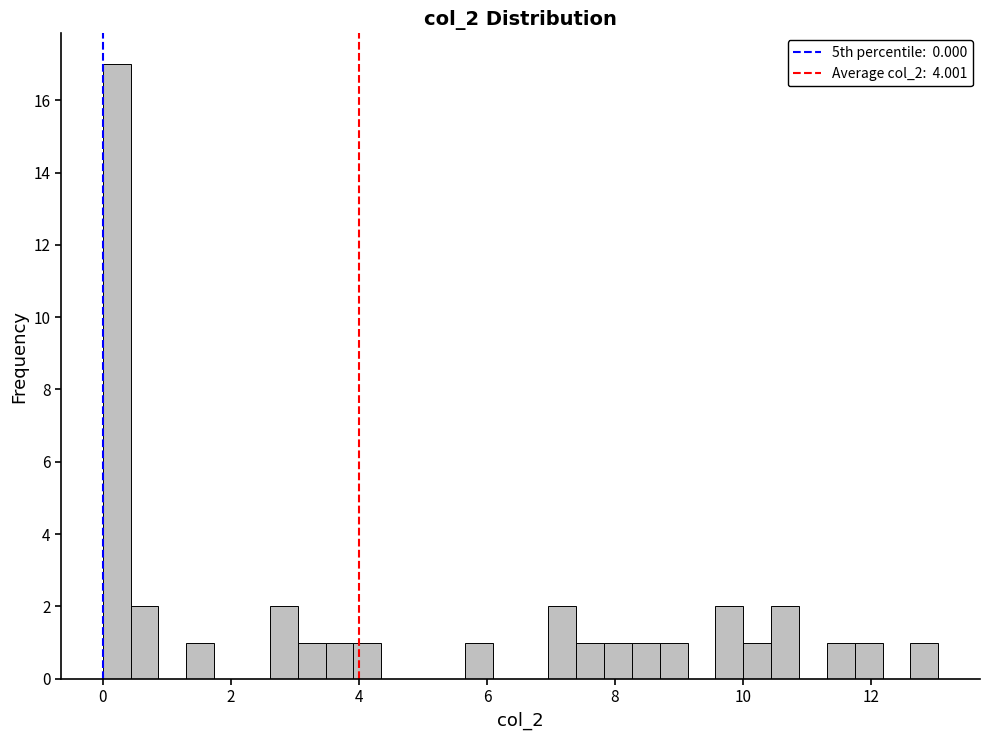

Around what value on the x-axis is the tallest bar? Give the approximate position of its centre, as read against the axis.

0.2